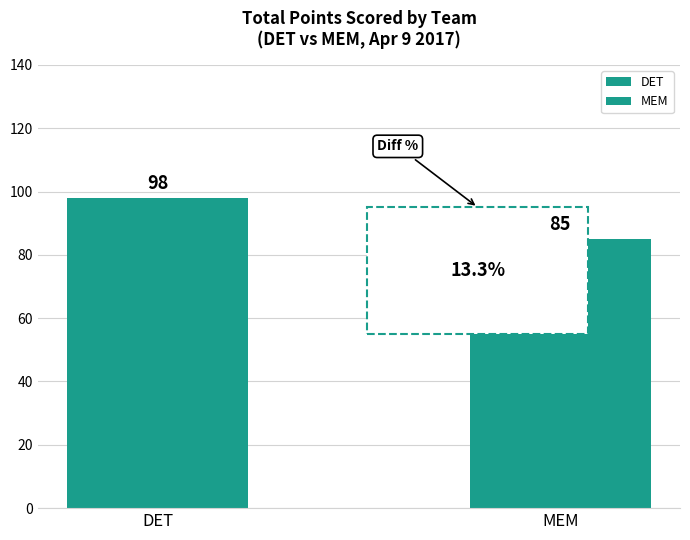

What is the value of the 1st bar from the left?

98